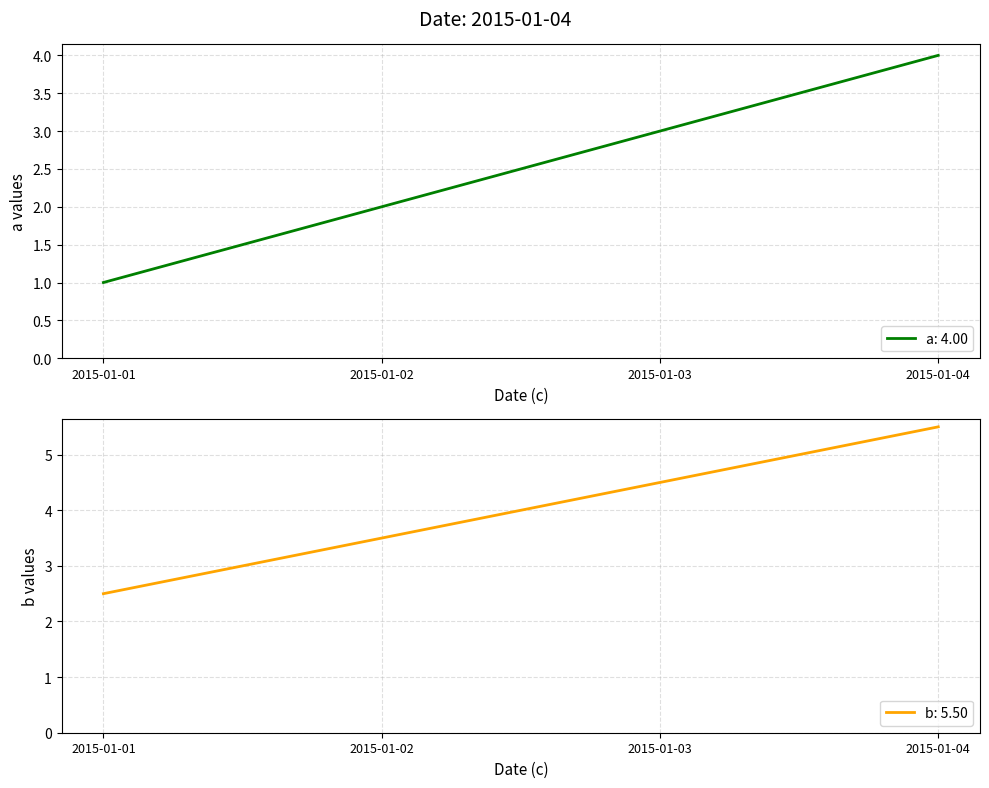

Is it true that a equals 3.0 at 2015-01-03?

True